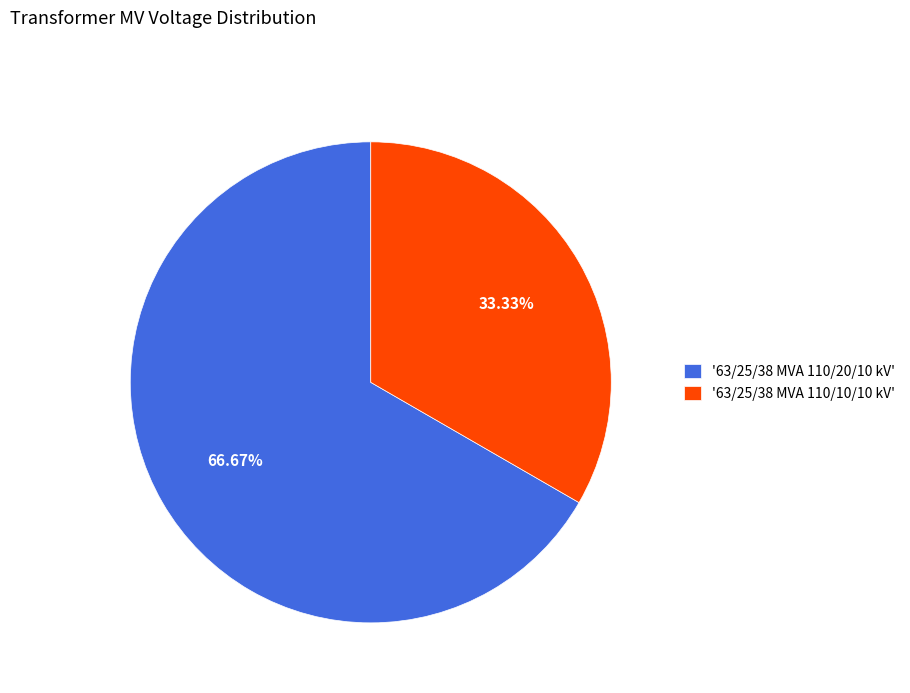

What is the ratio of the value at '63/25/38 MVA 110/20/10 kV' to the value at '63/25/38 MVA 110/10/10 kV'?

2.0